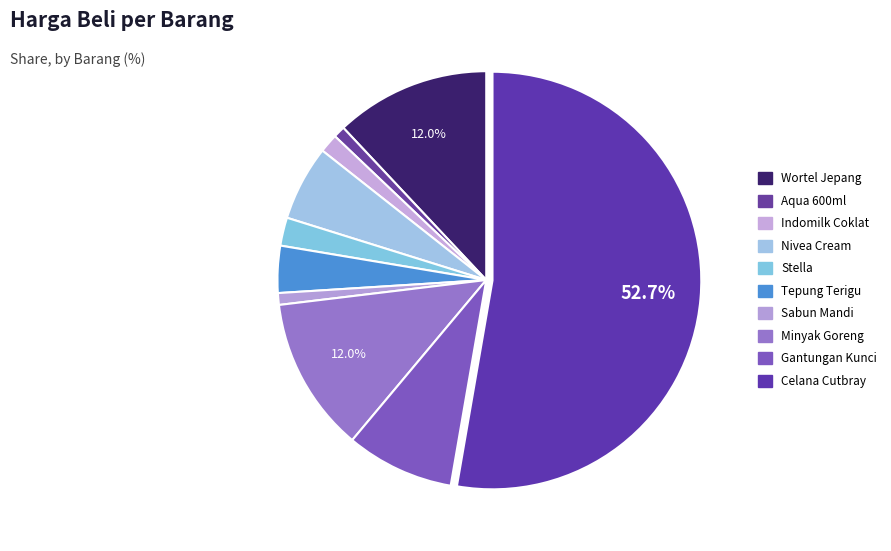

Does any single category account for the majority?

Yes